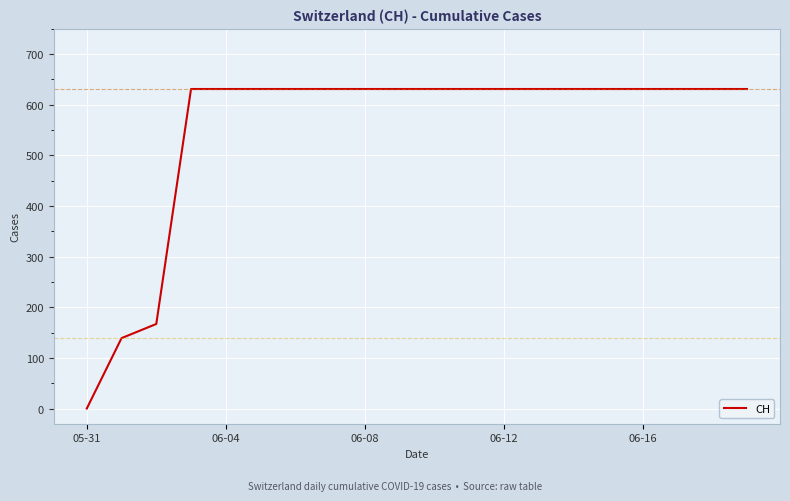

What is the difference between the maximum and minimum values?

631